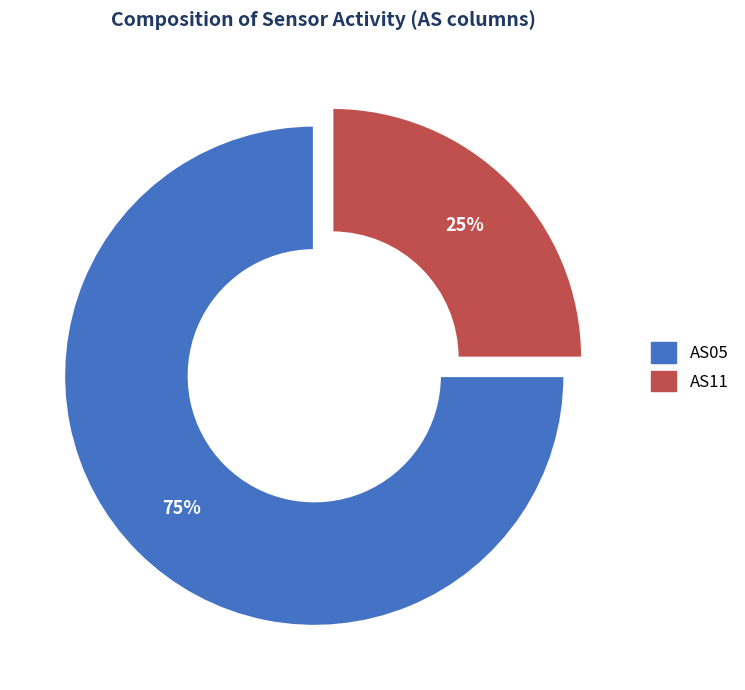

Does any single category account for the majority?

Yes